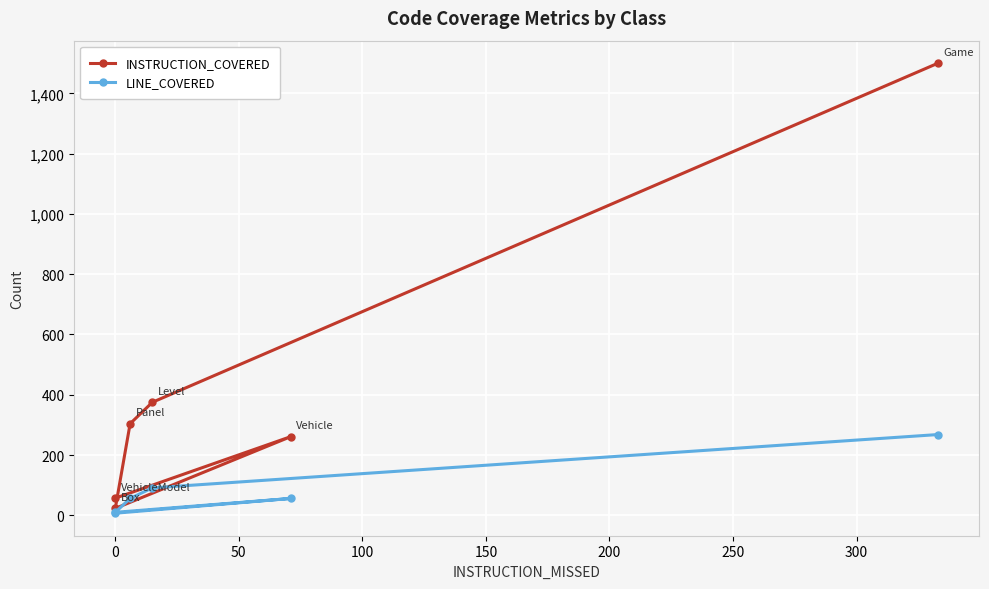

Which series has the largest range (max minus min)?

INSTRUCTION_COVERED